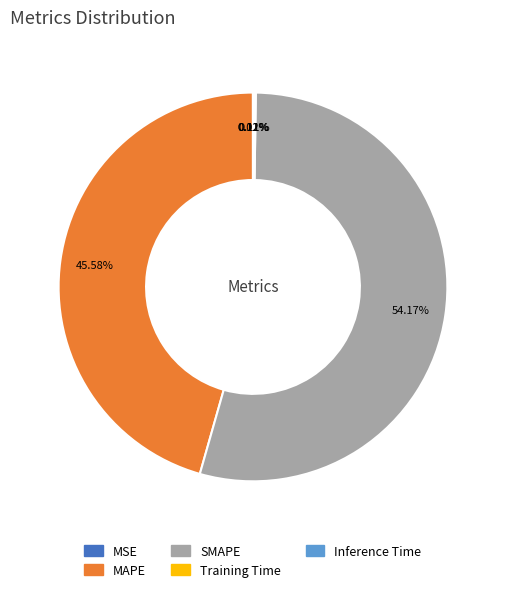

Is it true that SMAPE is 54% of the pie?

True